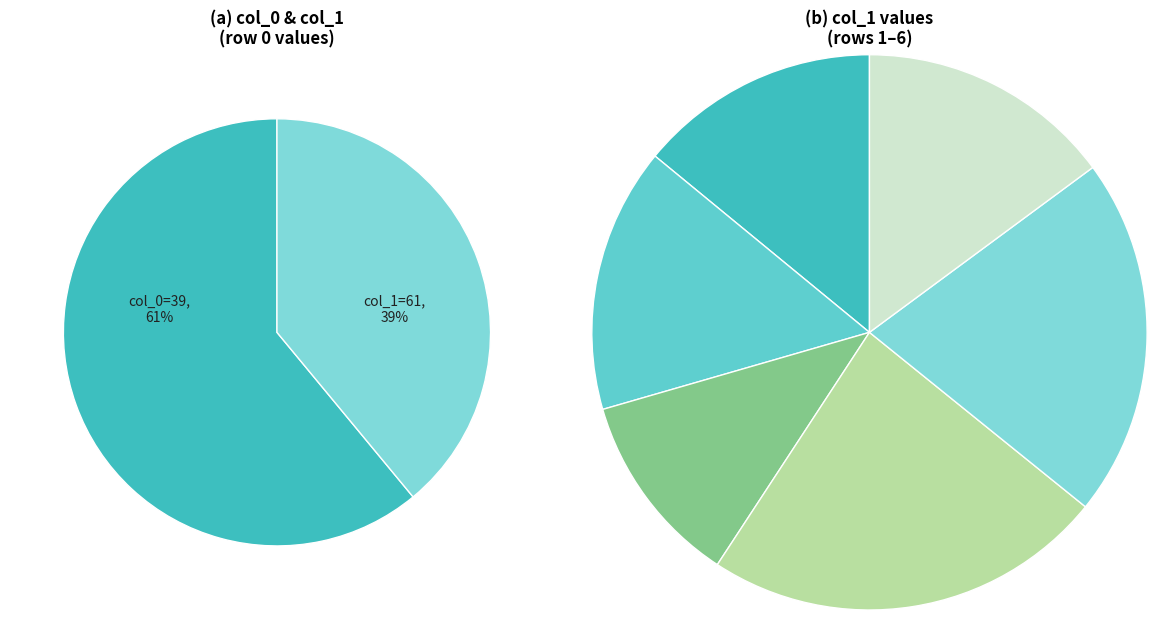

Between 46 and 44, which is larger?

44